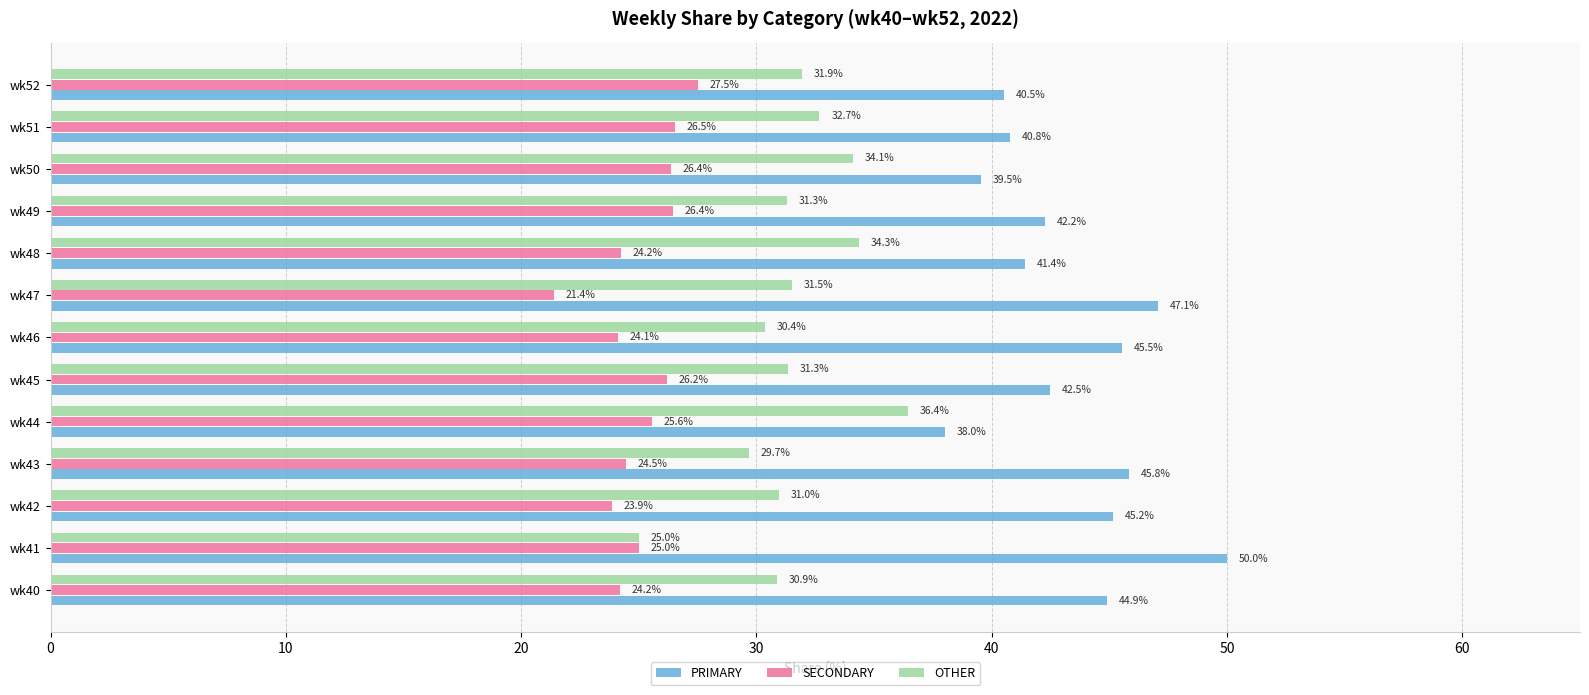

Rank the categories by PRIMARY value from lowest to highest.

wk44, wk50, wk52, wk51, wk48, wk49, wk45, wk40, wk42, wk46, wk43, wk47, wk41